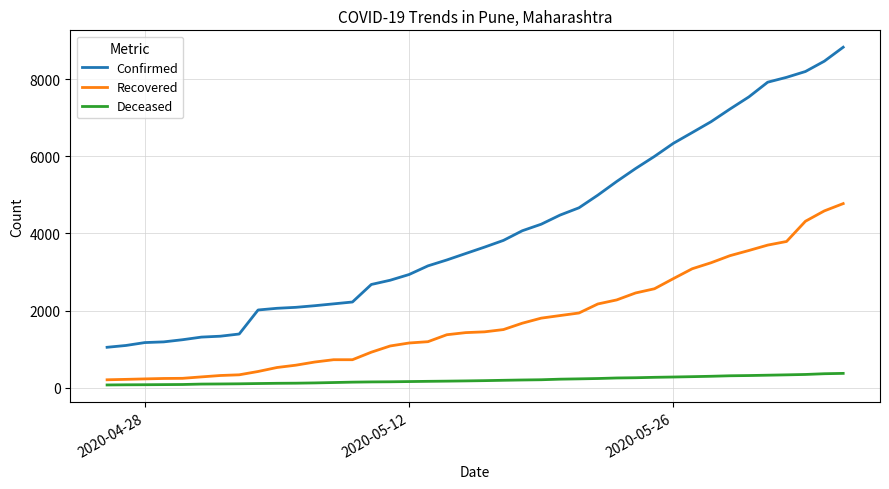

Rank the series by their average value, from lowest to highest.

Deceased, Recovered, Confirmed